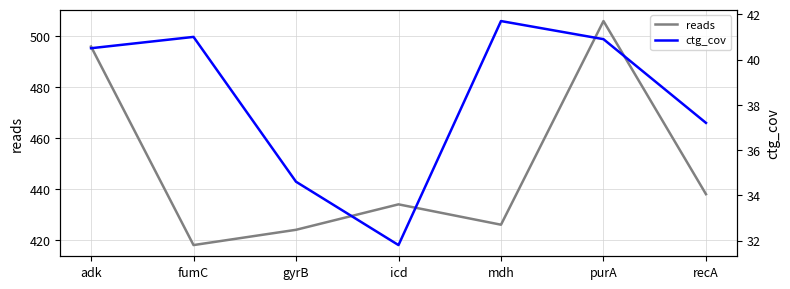

What is the maximum value shown in the chart?

506.0